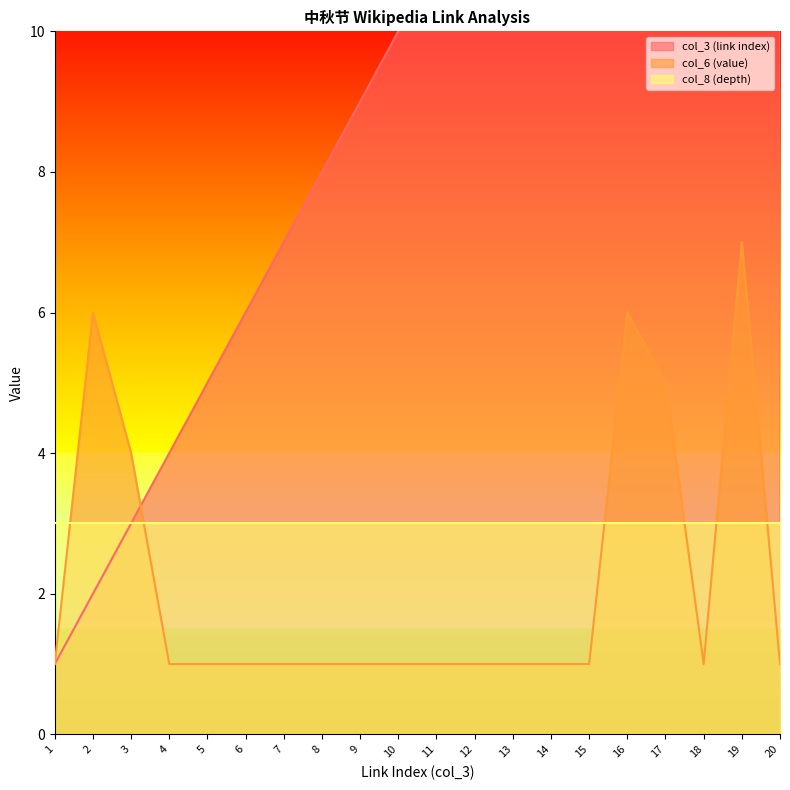

After their last crossing, which series has the higher values: col_3 (link index) or col_6 (value)?

col_3 (link index)